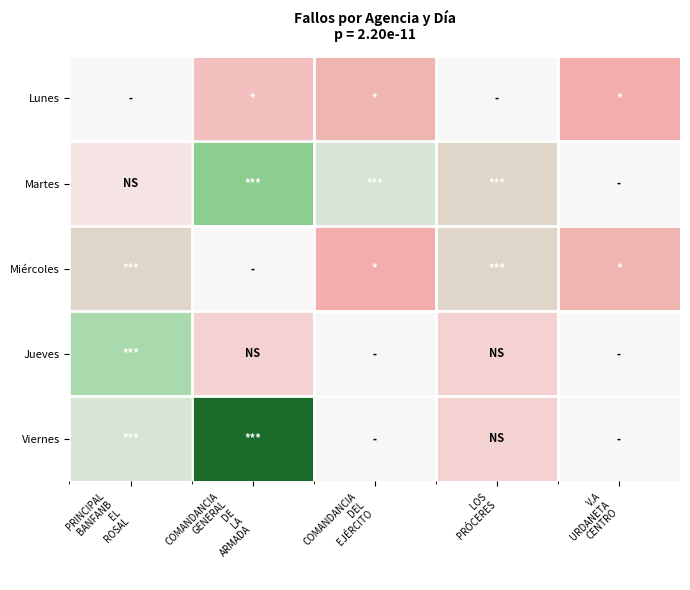

At how many categories does at least one series exceed 5?

4